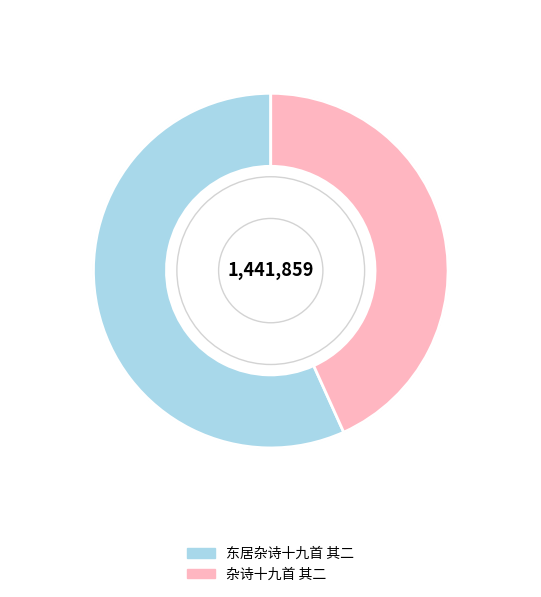

How many slices are in this pie chart?

2